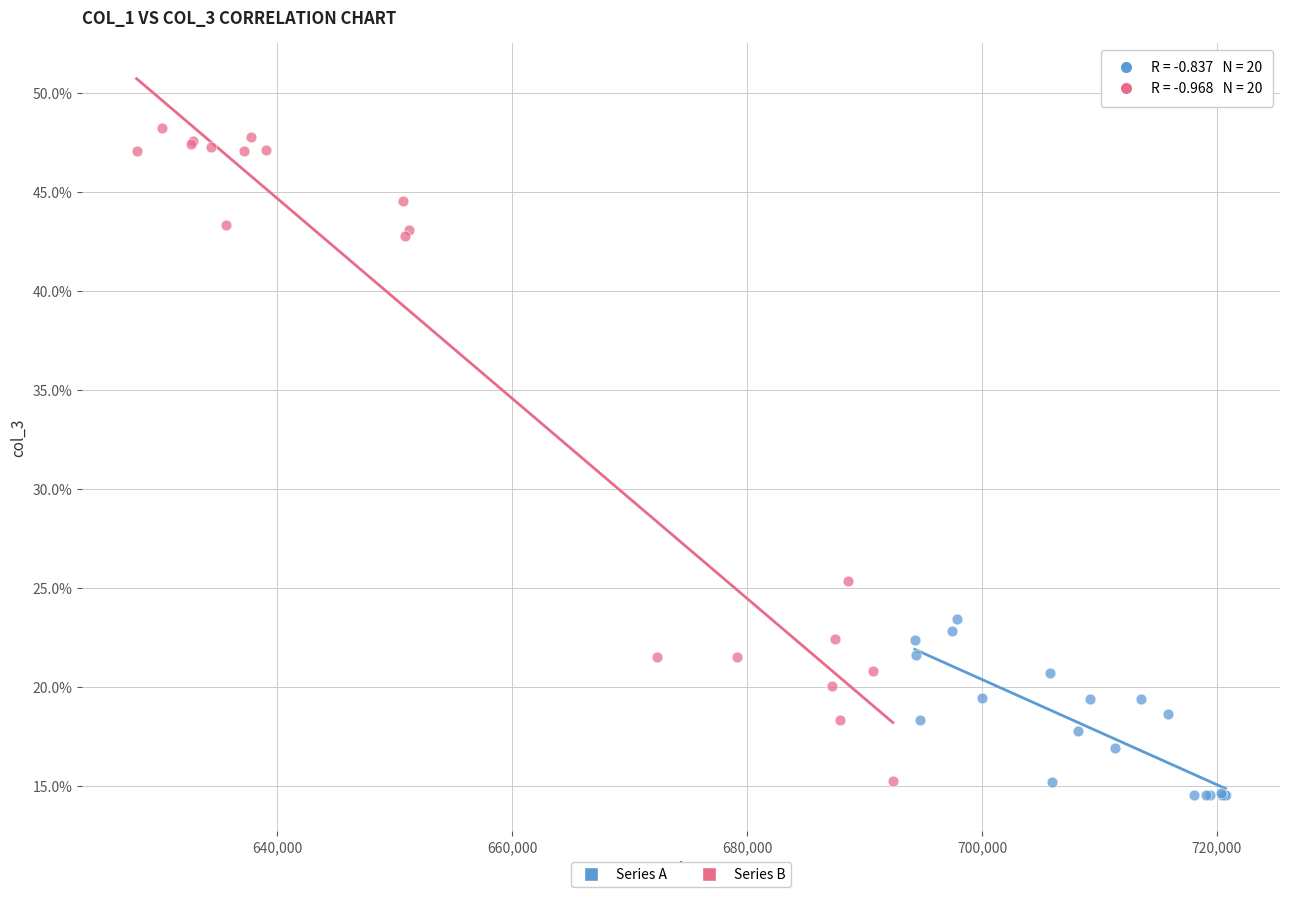

What are all the series names shown in the legend?

Series A, Series B